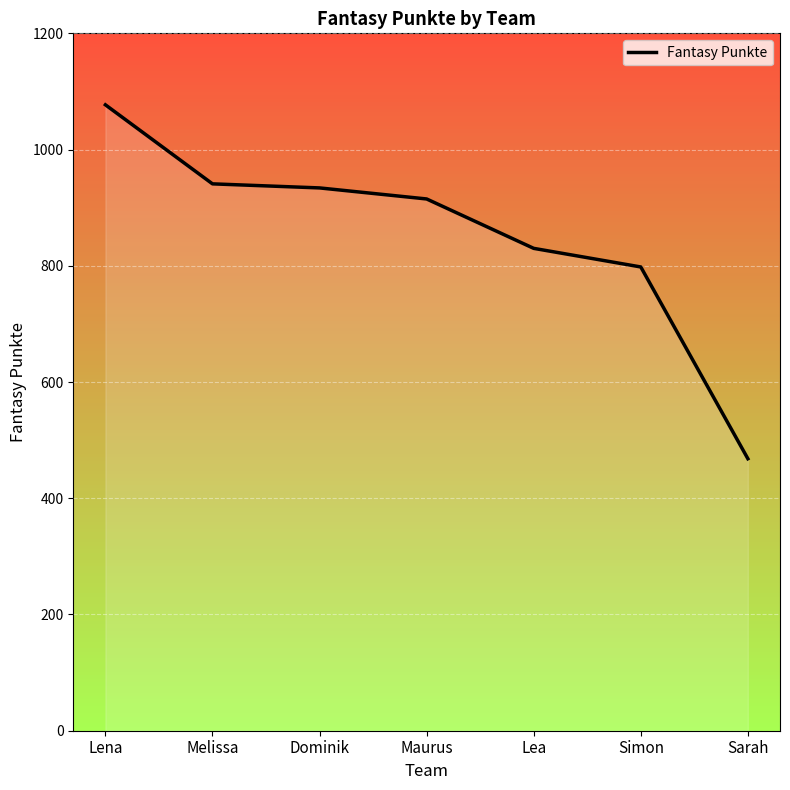

Reading right to left, list all the values displayed in this chart.

Sarah=468	Simon=798	Lea=830	Maurus=915	Dominik=934	Melissa=941	Lena=1077